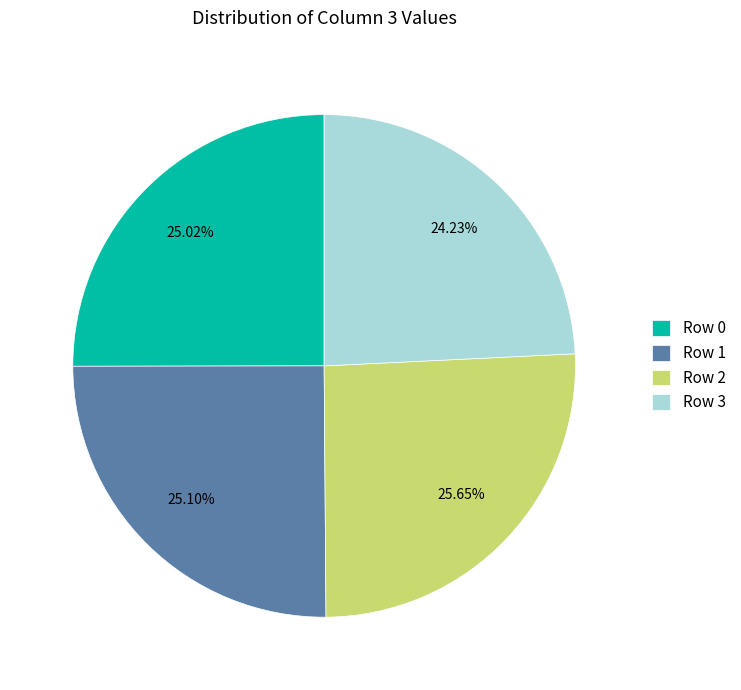

Which has a higher value, Row 2 or Row 3?

Row 2